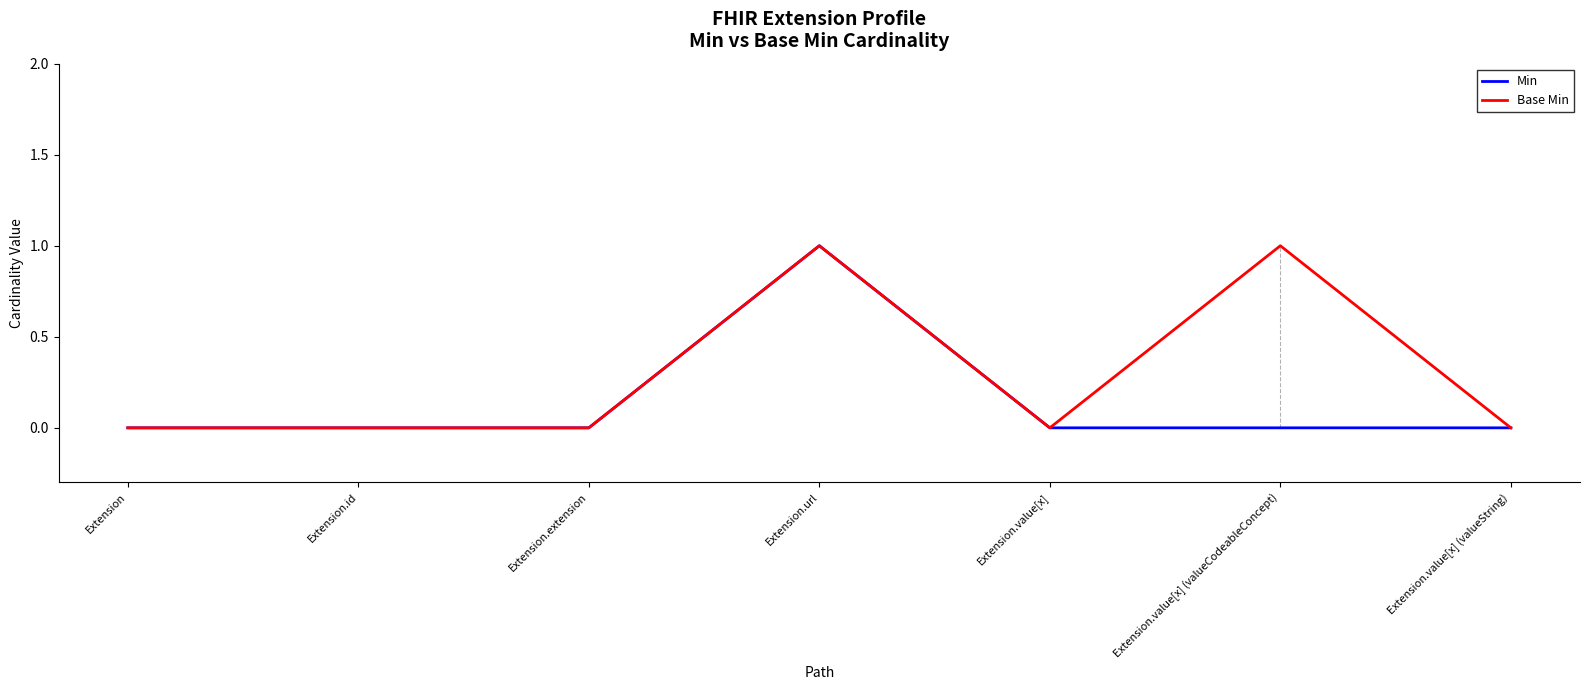

What position from the left is Extension.id?

2